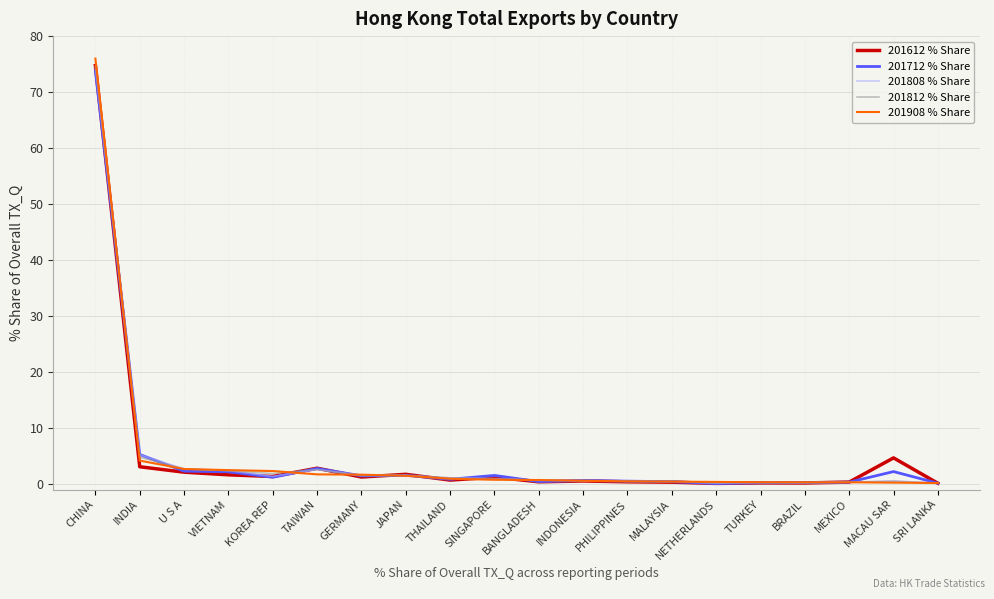

What position from the left is THAILAND?

9